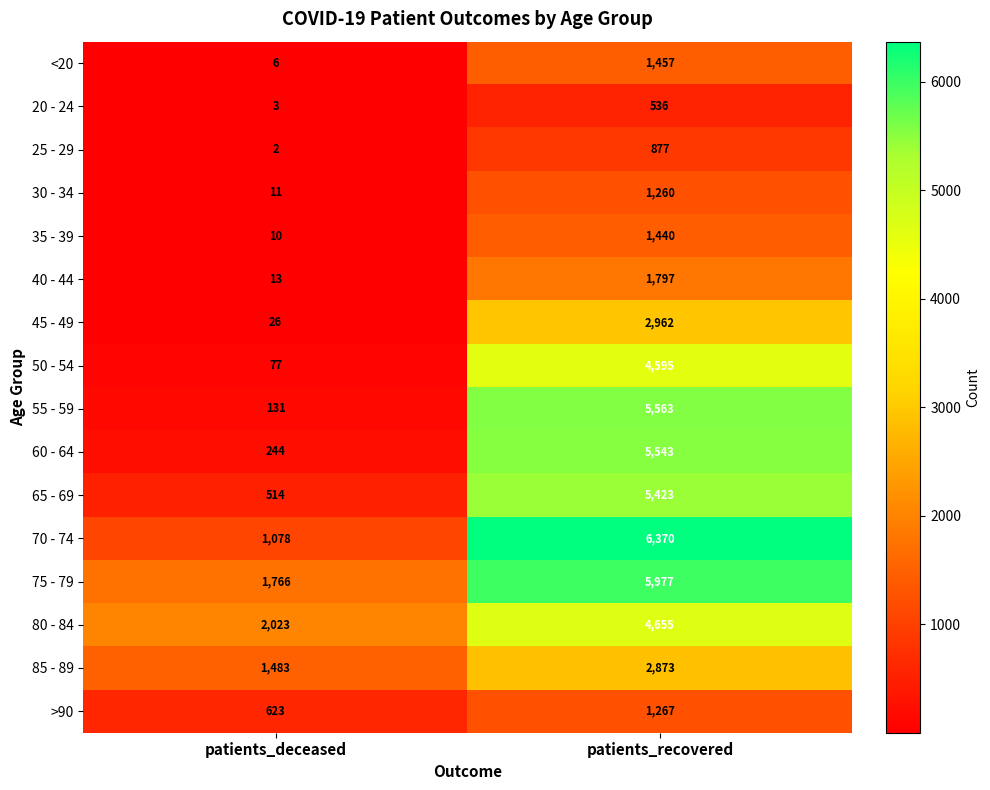

What is the total value across all series at patients_recovered?

52595